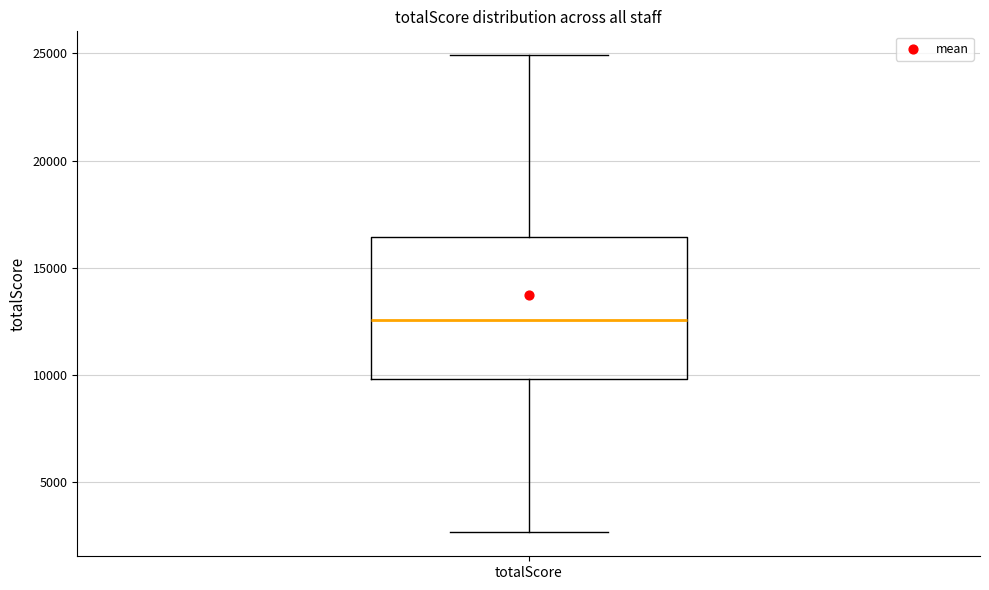

Read this box plot against the y-axis: the position of the median line, the range covered by the box, and the ends of both whiskers. The values are not printed on the chart, so give them approximately, as read against the axis.

median 12500, box 10000 to 16500, whiskers 2500 to 25000